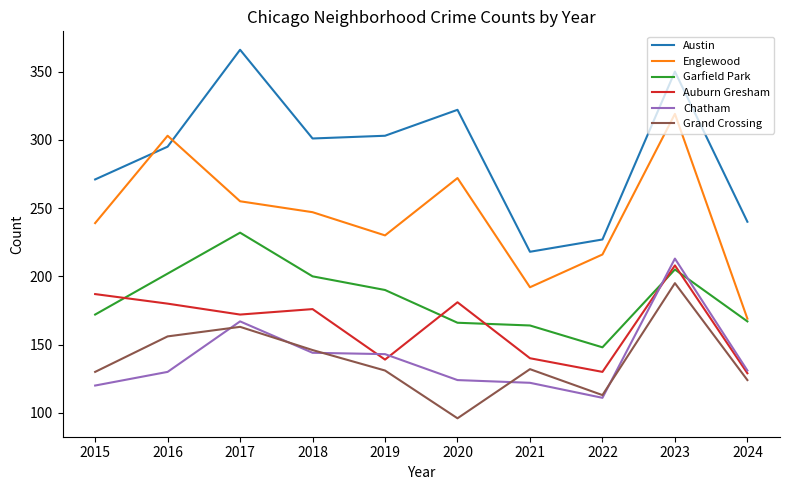

What is the total value across all series at 2022?

945